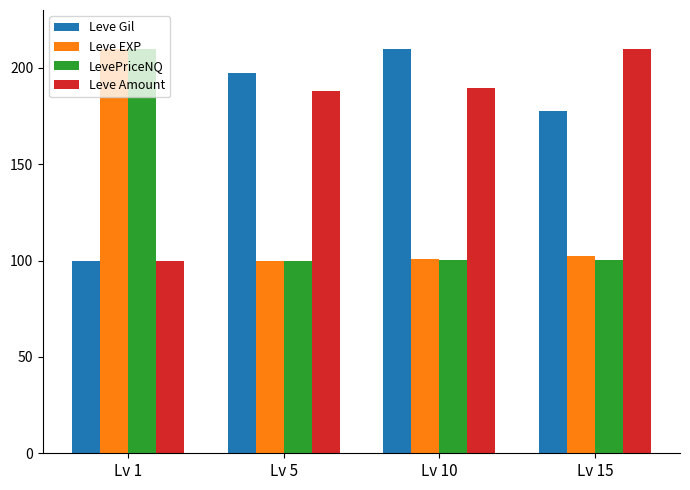

What is the value of the Leve Gil bar at the 4th from the left?

177.6